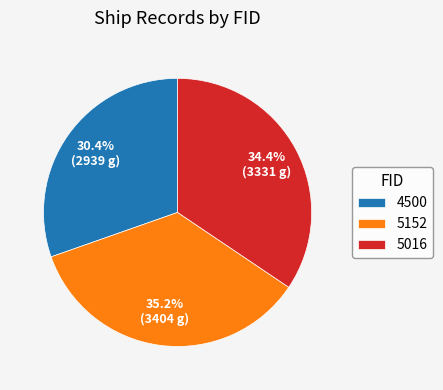

Is there any slice that represents more than half of the pie?

No